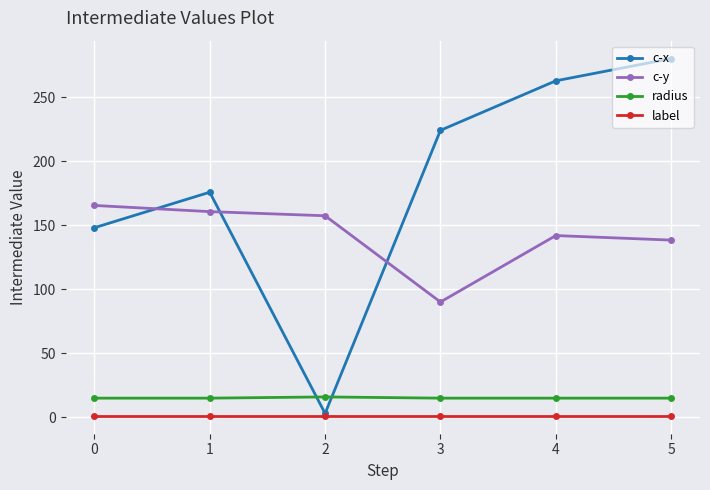

Read the radius value at 3.

14.8